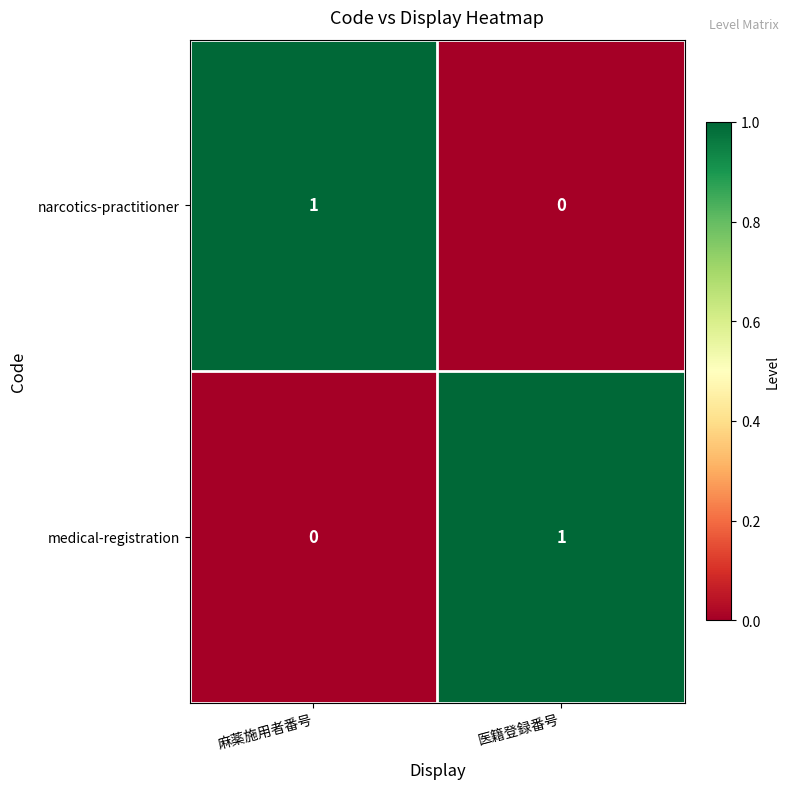

What is the greatest value displayed?

1